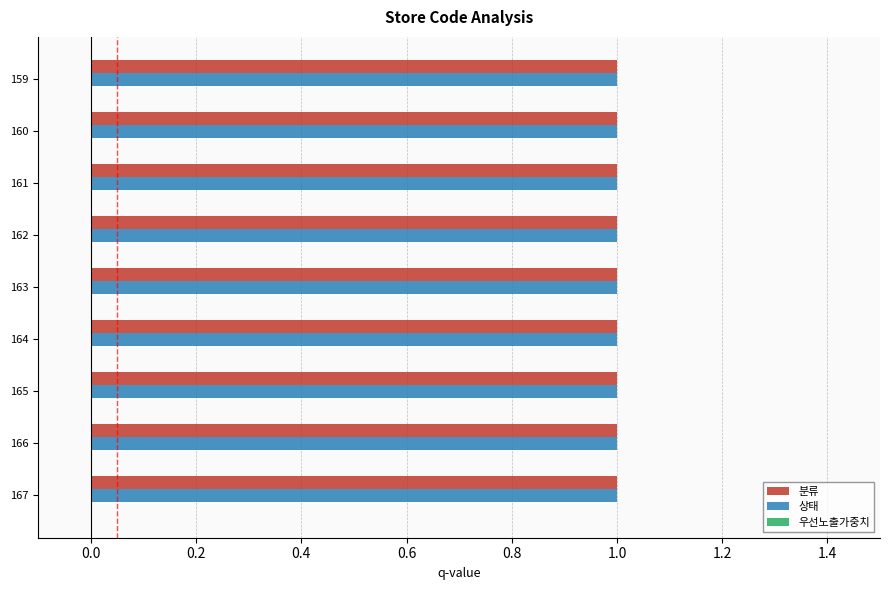

Which series has the largest range (max minus min)?

분류